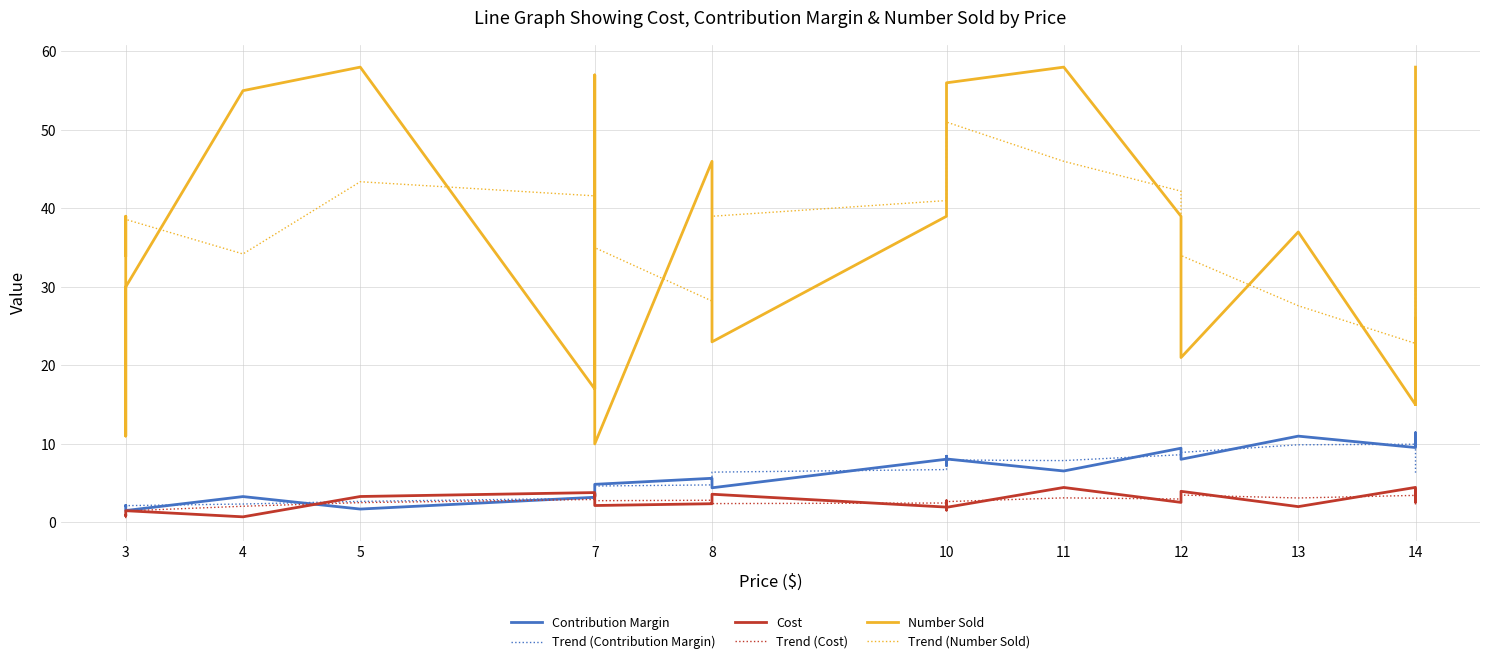

Count the number of data series in this chart.

6